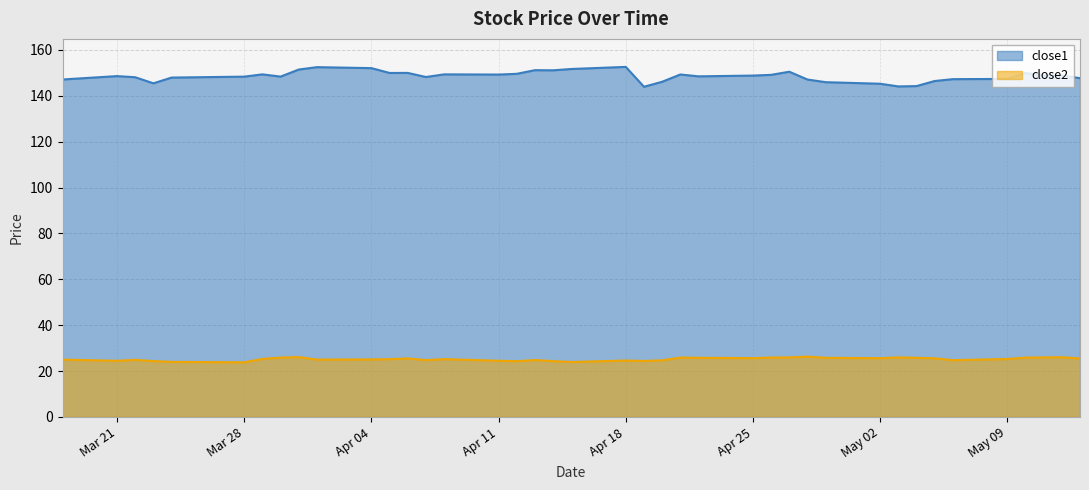

What is the minimum value shown in the chart?

23.8